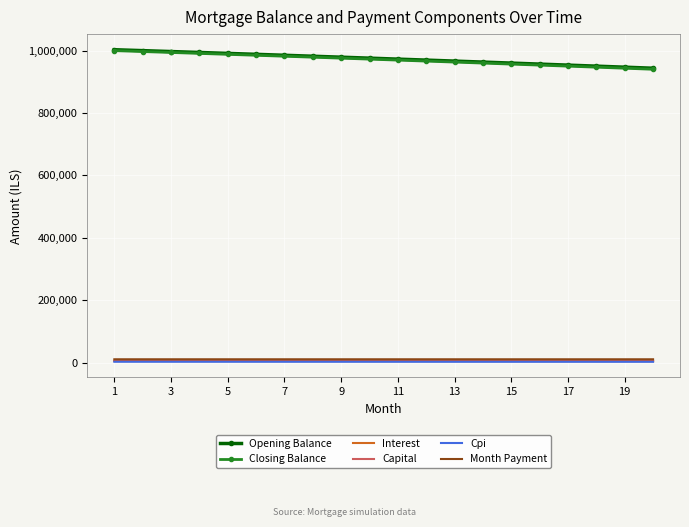

What is the difference between the maximum and minimum values in the Capital series?

289.1